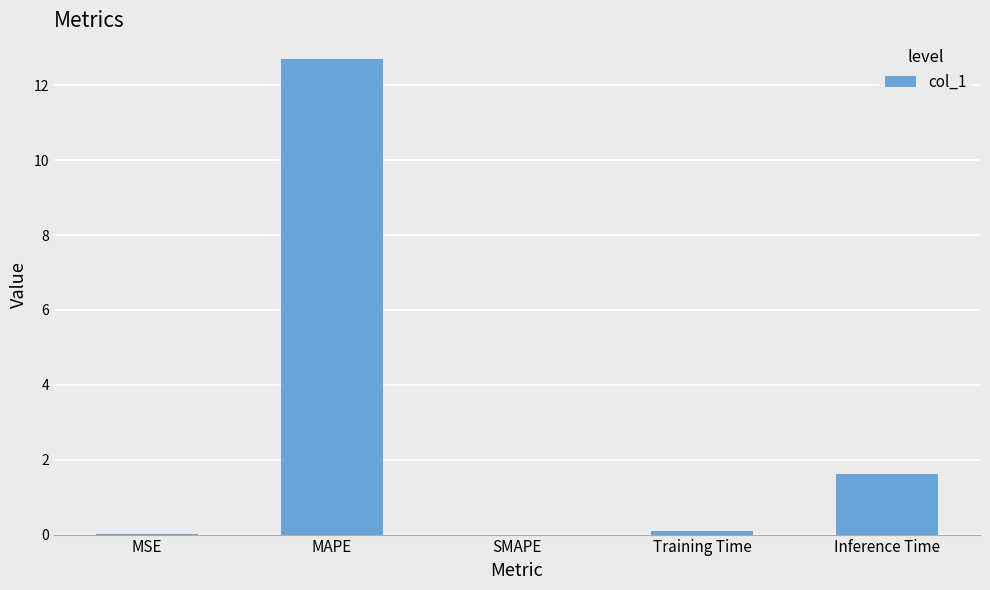

At which label is the value closest to 6?

Inference Time